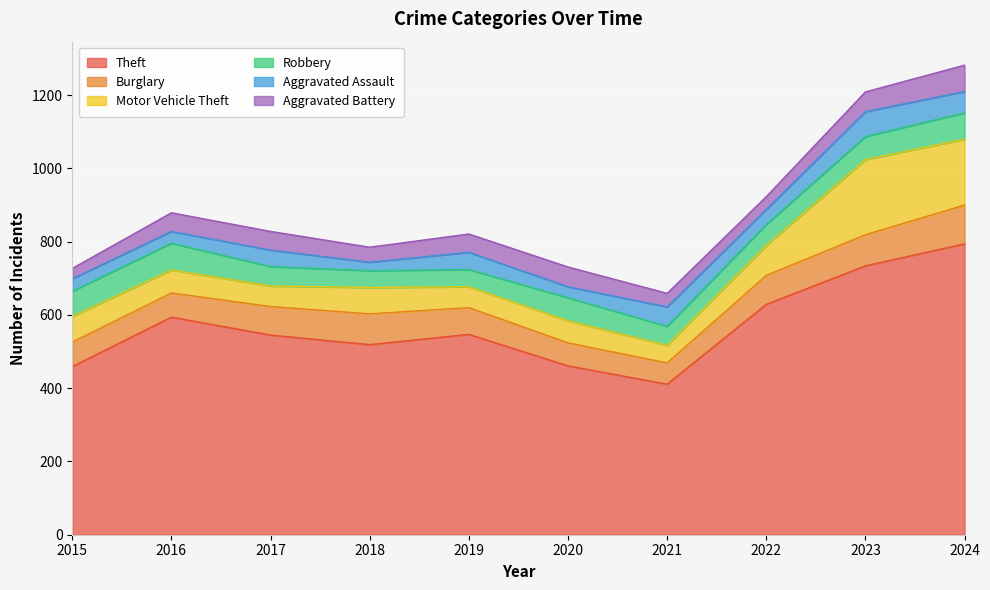

List the labels in order of Aggravated Assault value, smallest first.

2018, 2020, 2016, 2015, 2022, 2017, 2019, 2021, 2024, 2023